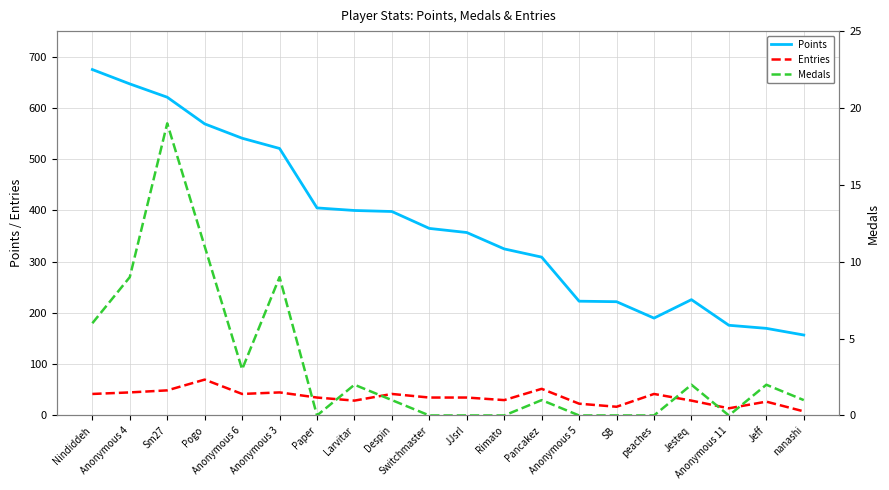

Where is Medals nearest to the value 9?

Anonymous 4